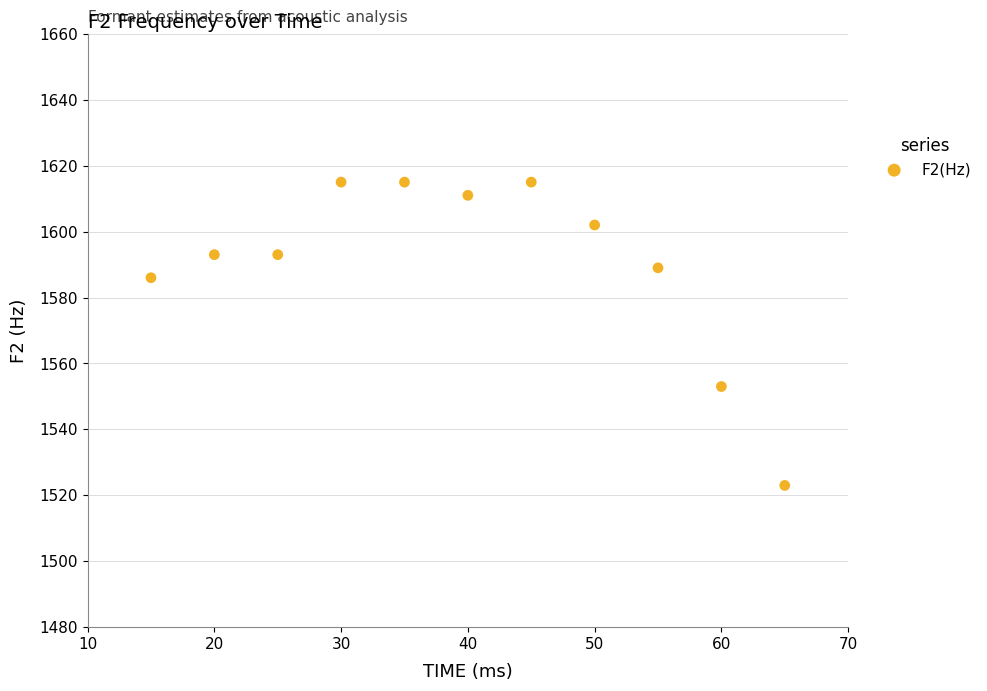

What is the average X value?

40